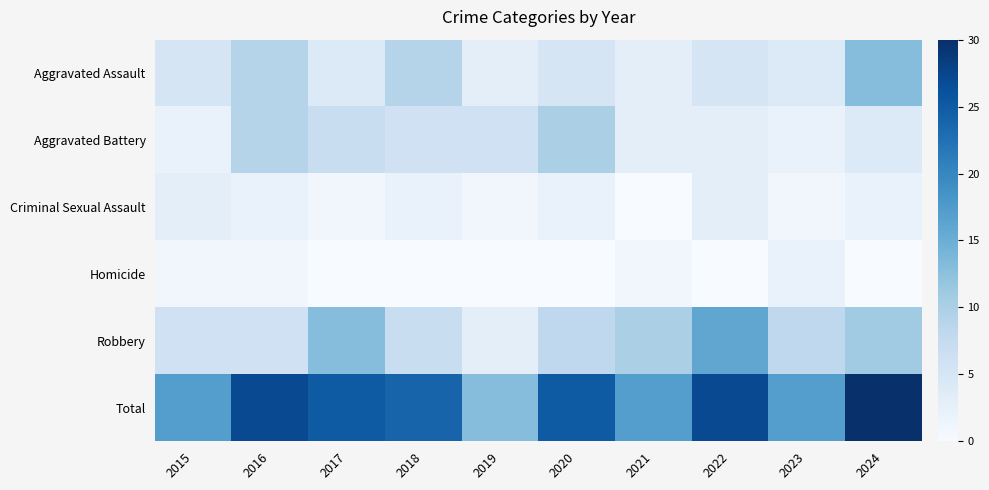

Which label corresponds to the largest value in the chart?

2024